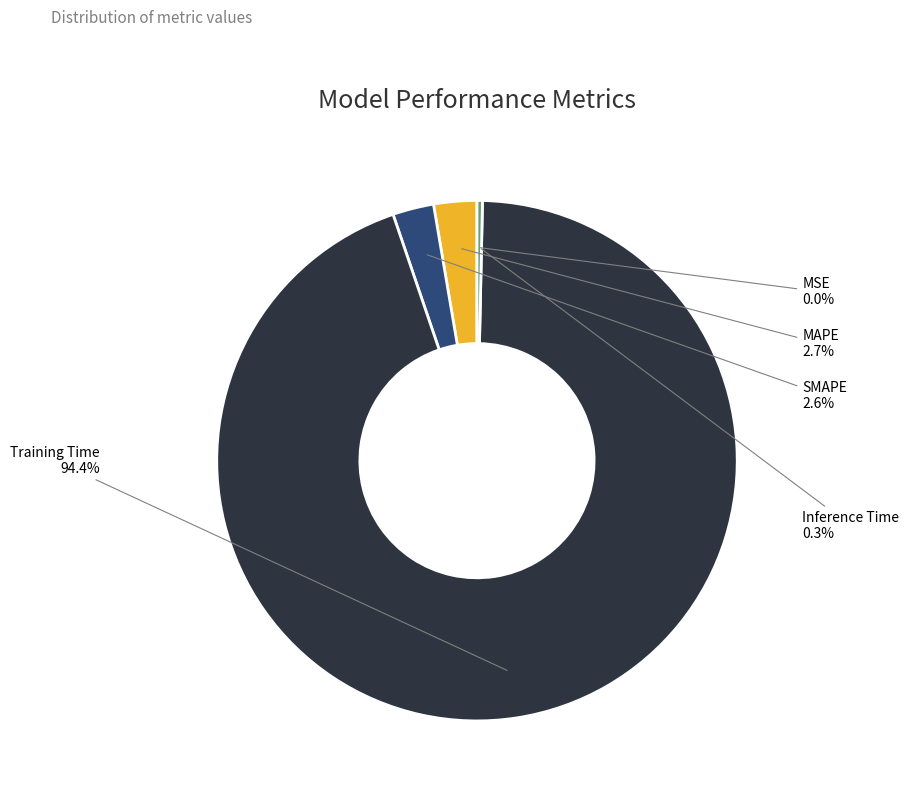

Which has a higher value, Inference Time or Training Time?

Training Time